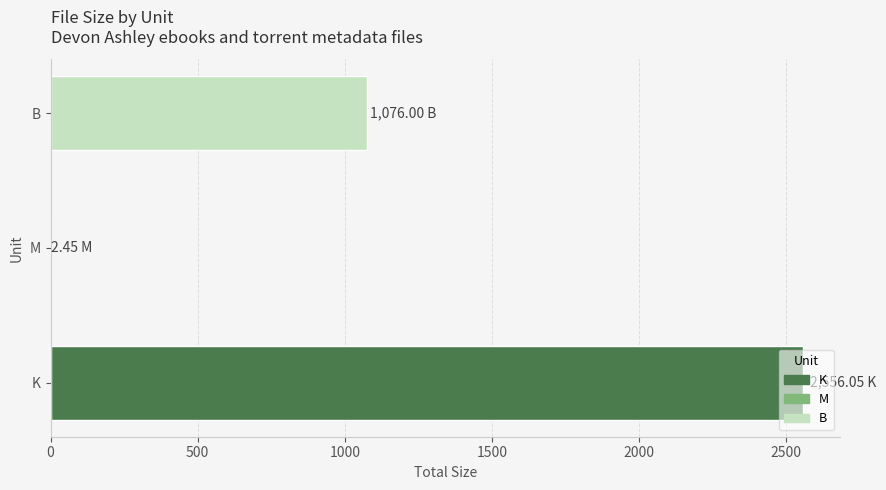

Where is the data nearest to the value 1279?

B